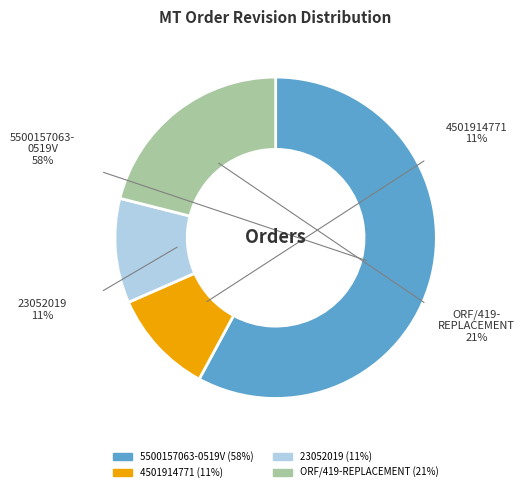

Which slice is the largest?

5500157063-0519V